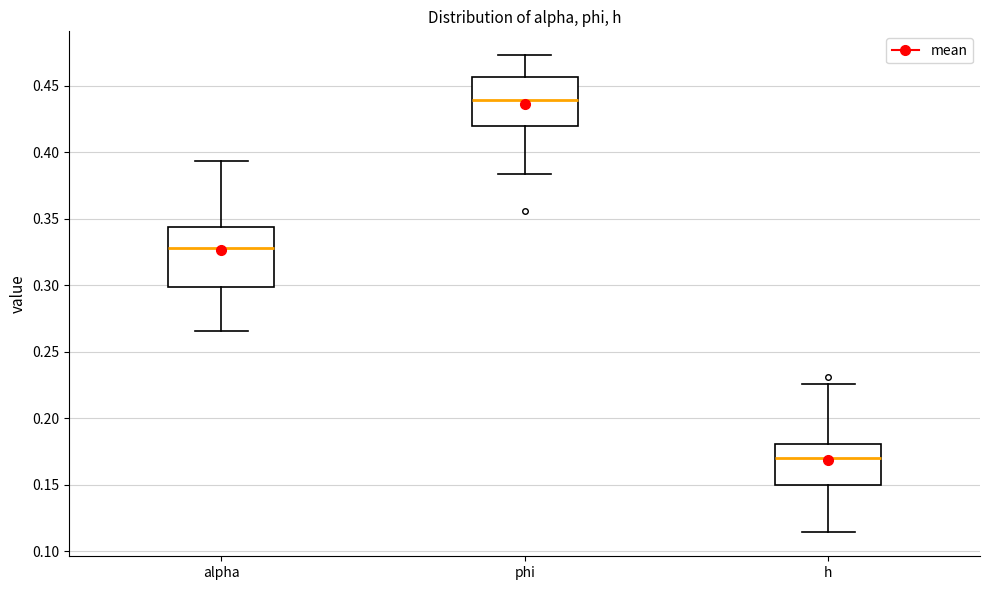

Reading left to right, read every box against the y-axis: the position of its median line, the range the box covers, and the ends of its whiskers. The values are not printed on the chart, so give them approximately, as read against the axis.

alpha: median 0.330, box 0.300 to 0.345, whiskers 0.265 to 0.395
phi: median 0.440, box 0.420 to 0.455, whiskers 0.385 to 0.475
h: median 0.170, box 0.150 to 0.180, whiskers 0.115 to 0.225